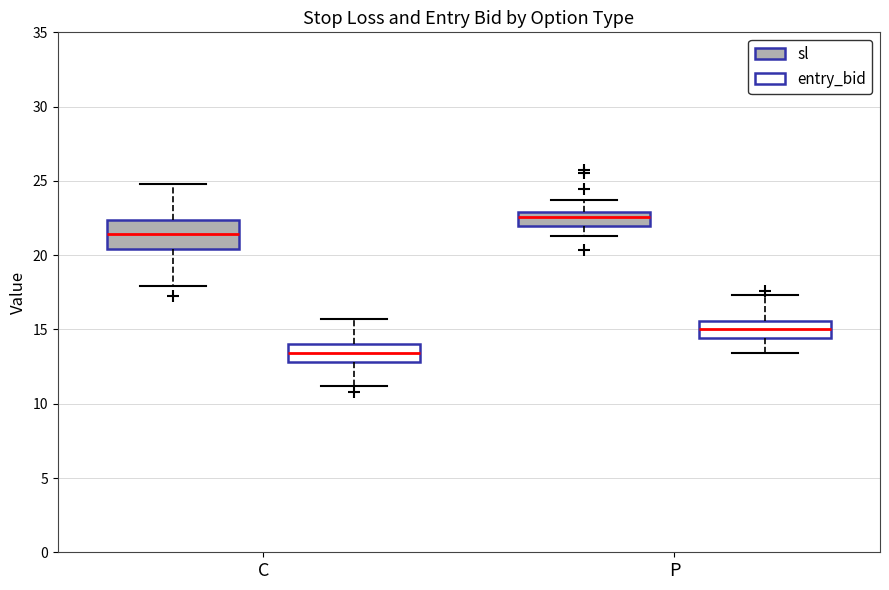

Comparing the boxes themselves (not the whiskers), which one is the tallest?

C (sl)